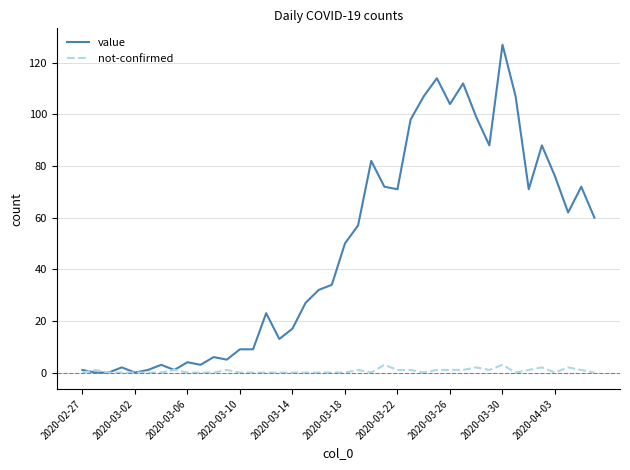

Which series has the largest range (max minus min)?

value